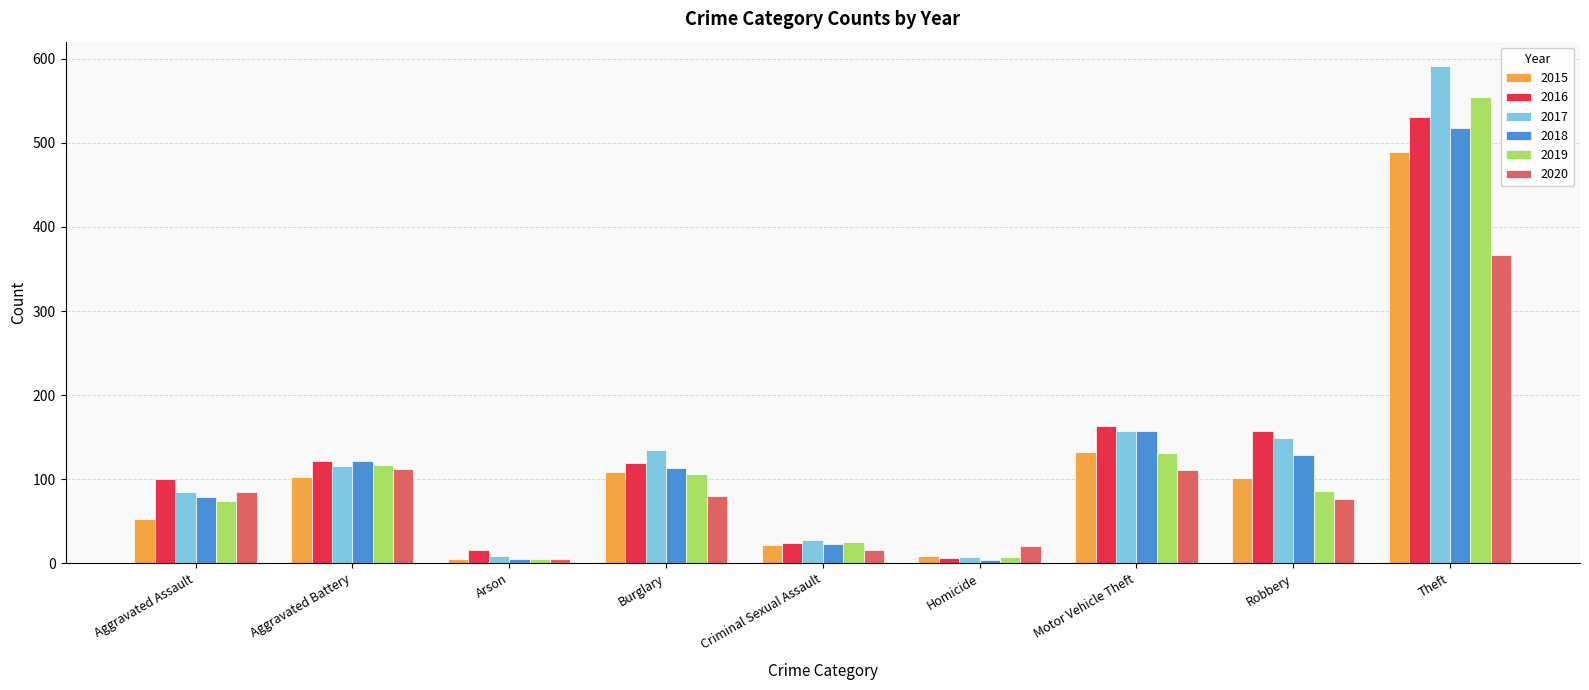

Between Aggravated Assault and Criminal Sexual Assault, which series saw the biggest shift?

2016